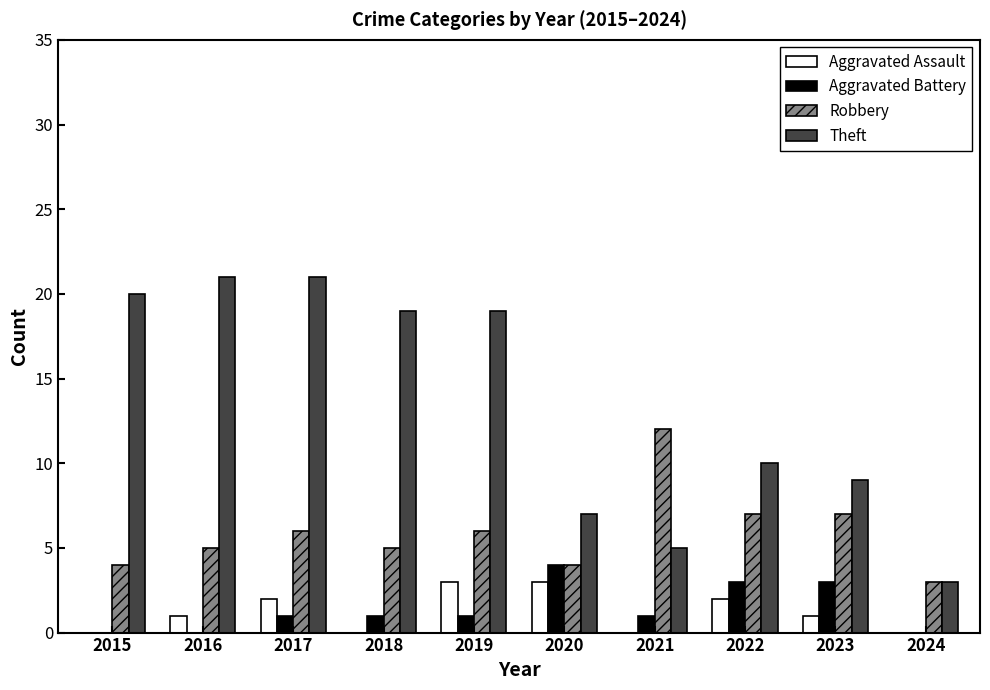

Reading left to right, extract all data points from this chart.

Aggravated Assault: 0	1	2	0	3	3	0	2	1	0
Aggravated Battery: 0	0	1	1	1	4	1	3	3	0
Robbery: 4	5	6	5	6	4	12	7	7	3
Theft: 20	21	21	19	19	7	5	10	9	3